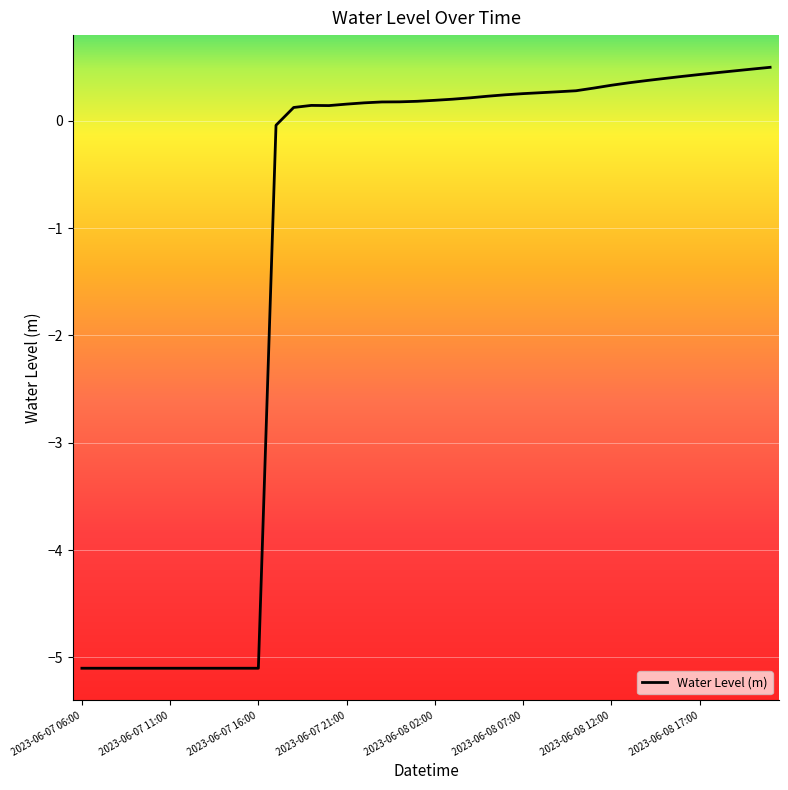

What is the smallest value displayed?

-5.1